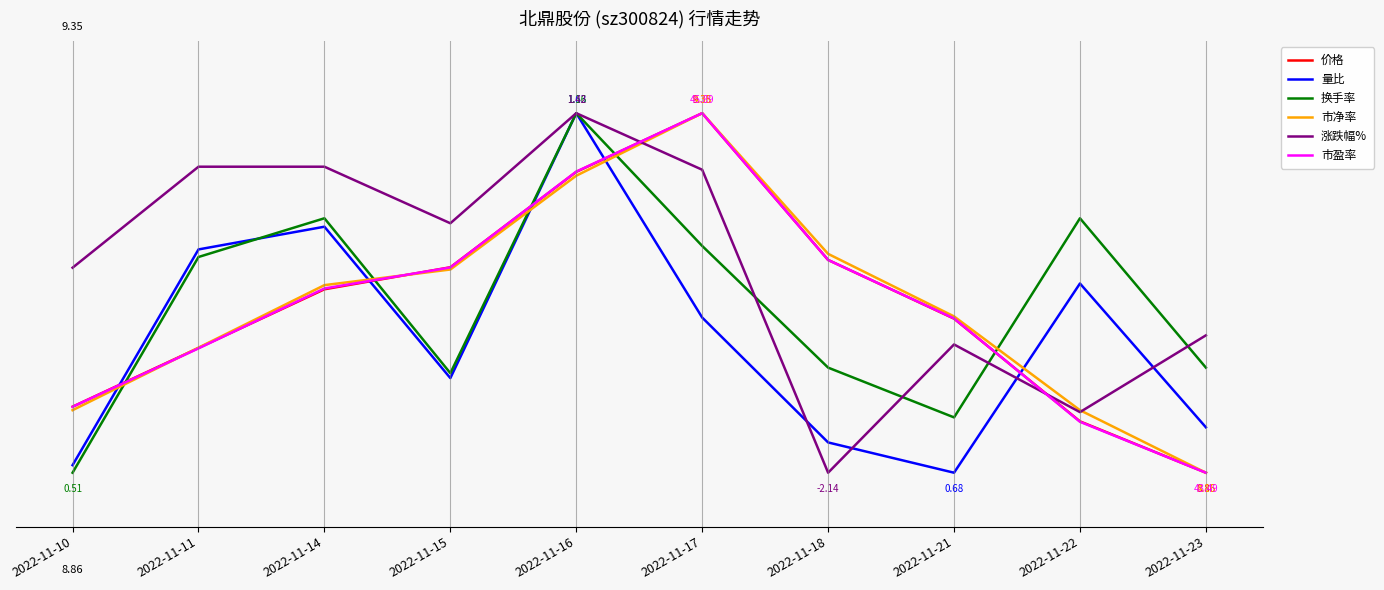

At which label is 市净率 closest to 0?

2022-11-23